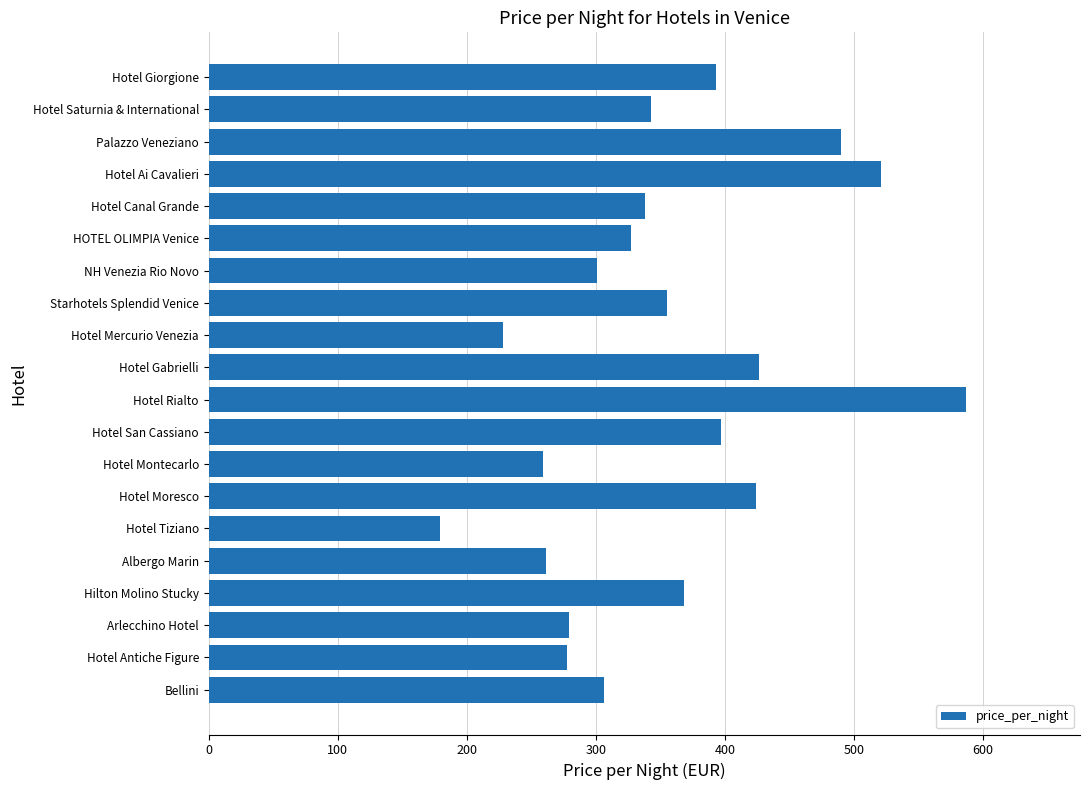

Read the value at Hotel Gabrielli.

426